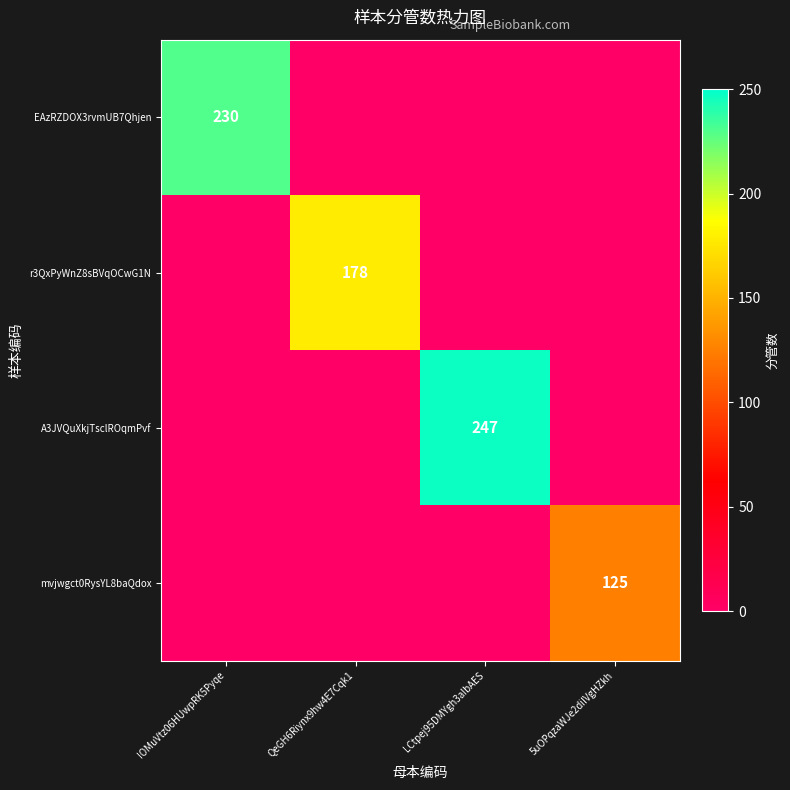

What is the sum of the EAzRZDOX3rvmUB7Qhjen values at QeGH6Riynx9hw4E7Cqk1 and IOMuVtz06HUwpRK5Pyqe?

230